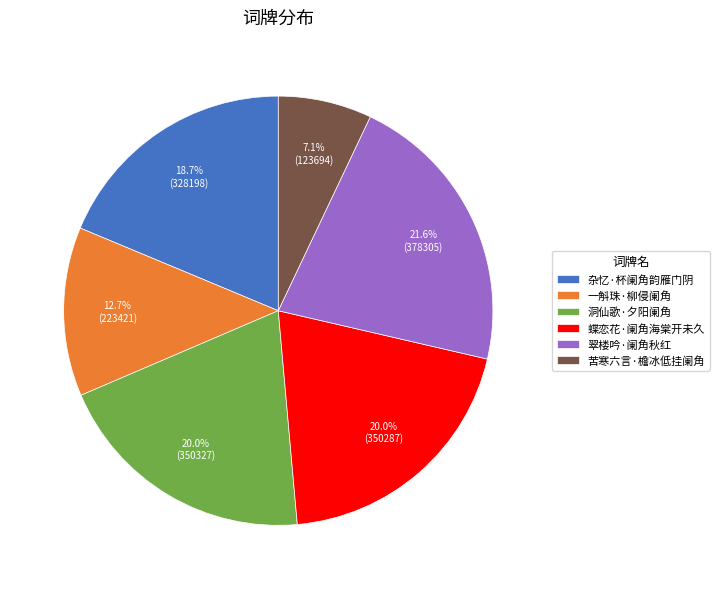

Count the number of slices in the pie.

6